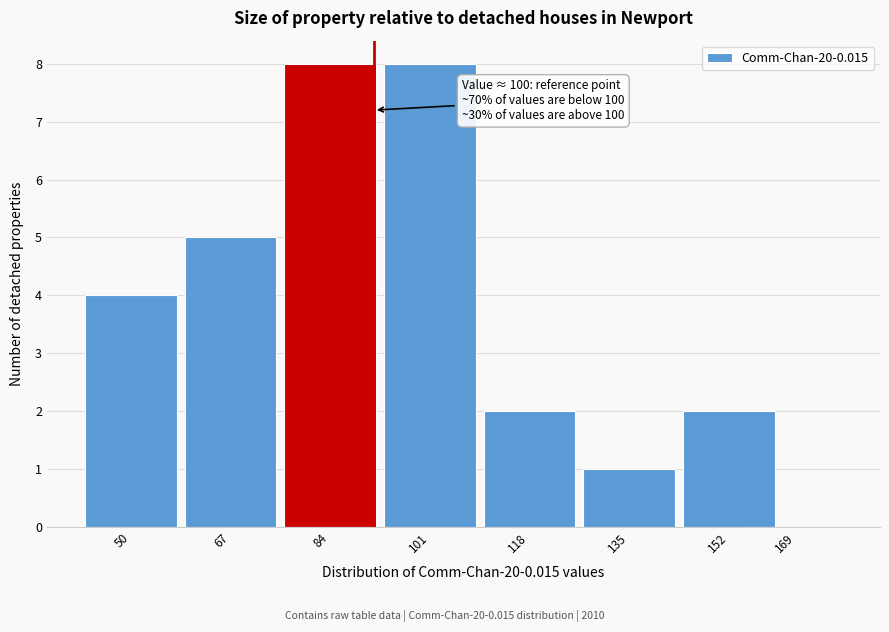

Reading left to right, transcribe all the data shown in this chart.

50=4	67=5	84=8	101=8	118=2	135=1	152=2	169=0